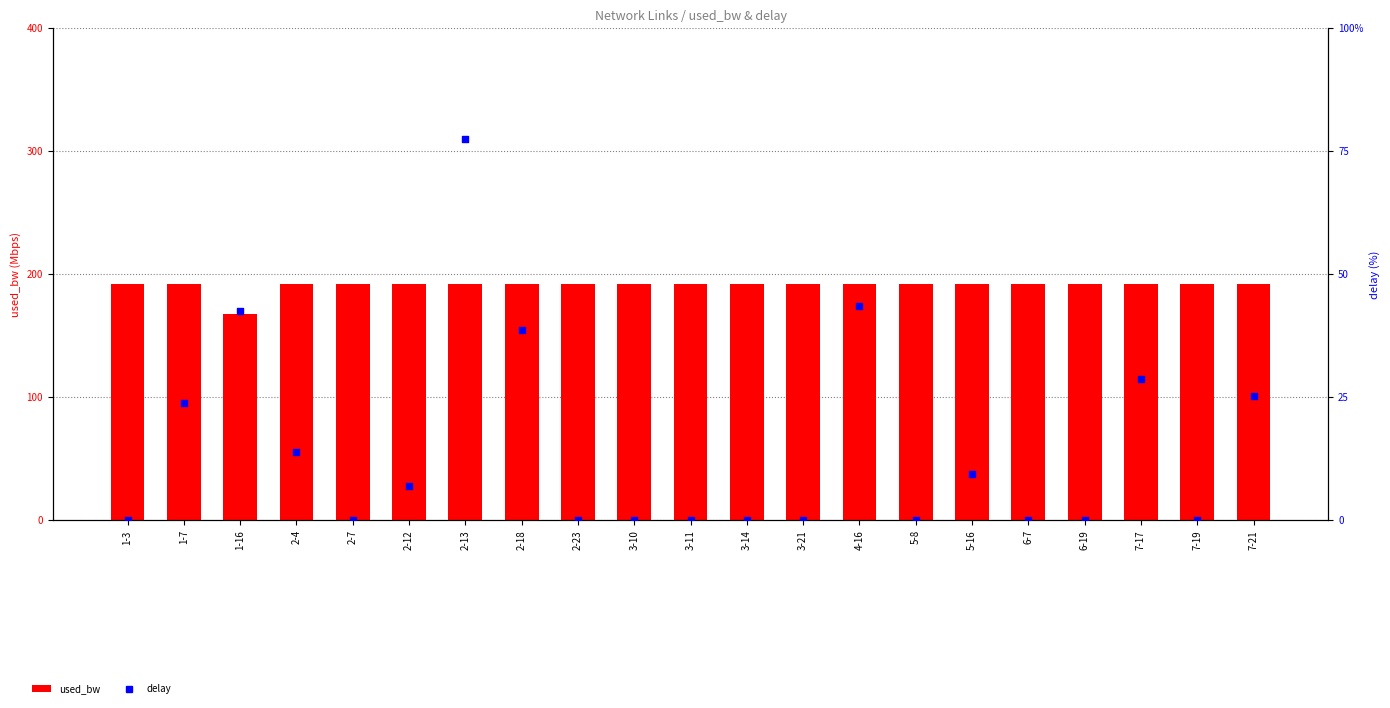

What are all the series names shown in the legend?

used_bw, delay